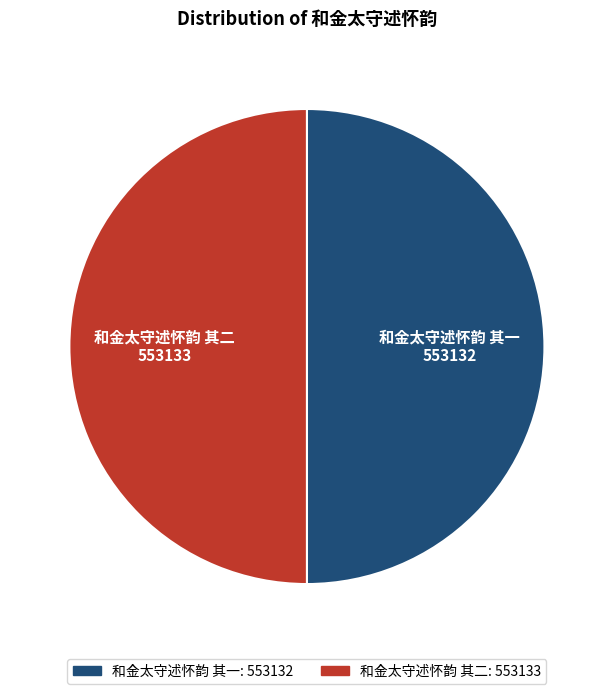

Is the sum of 和金太守述怀韵 其二 and 和金太守述怀韵 其一 greater than half?

Yes